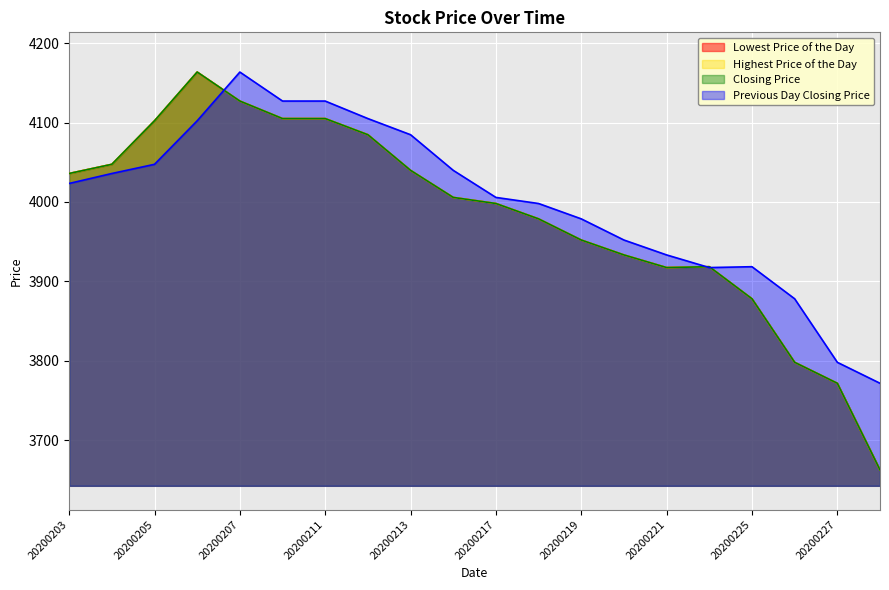

Between 20200210 and 20200224, which series saw the biggest shift?

Previous Day Closing Price